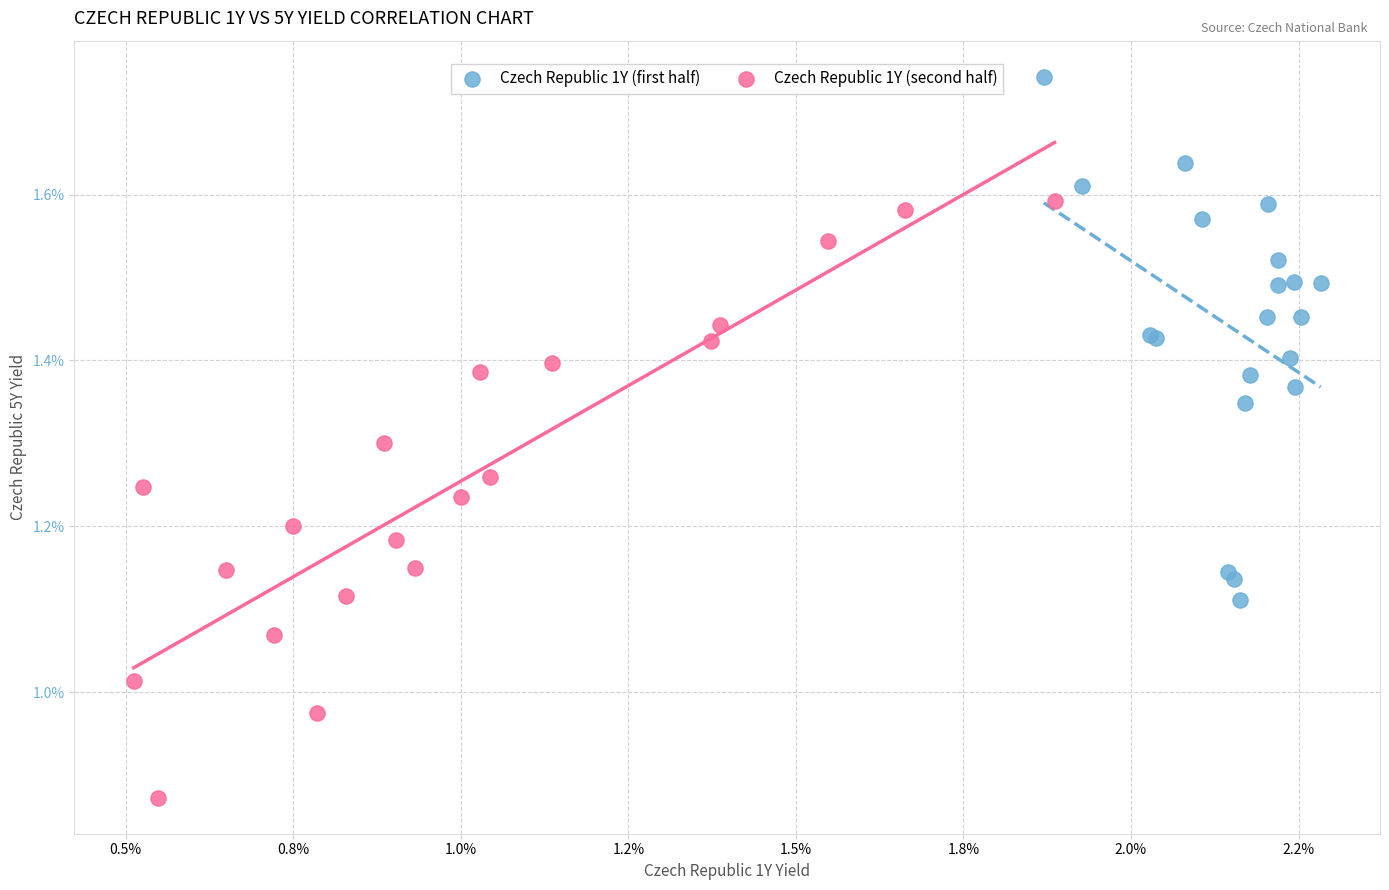

Which series contains the lowest Y value?

Czech Republic 1Y (second half)